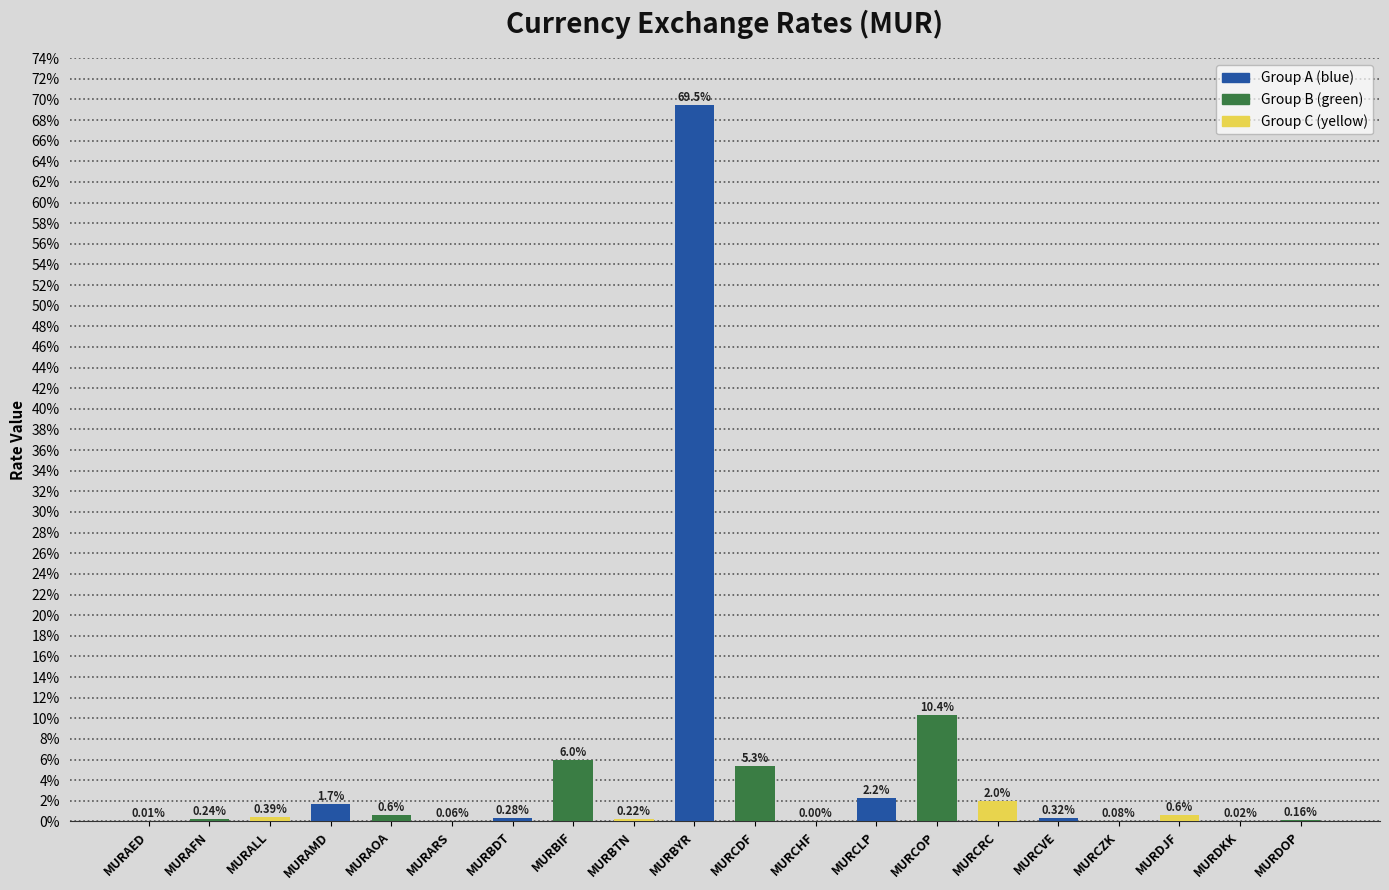

The chart shows a value of 16.1 at MURCOP. True or false?

False